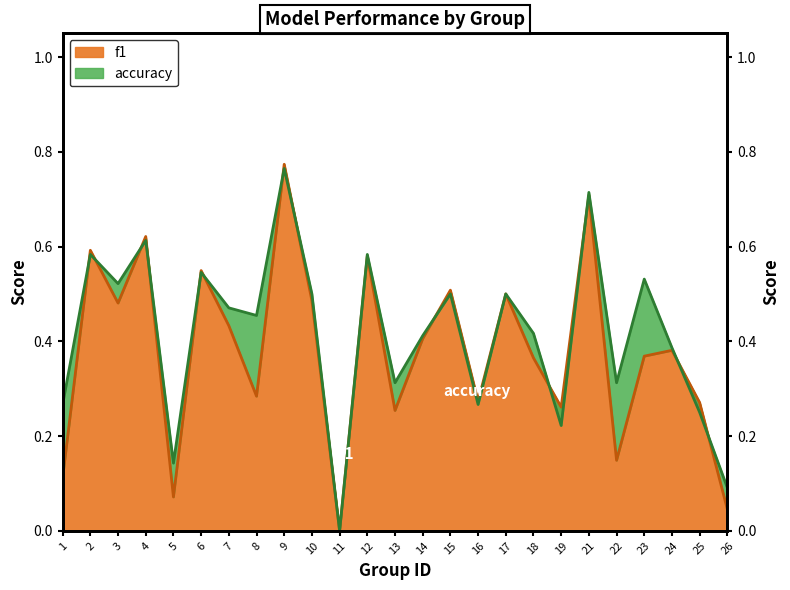

How many data points in f1 are above 0?

24